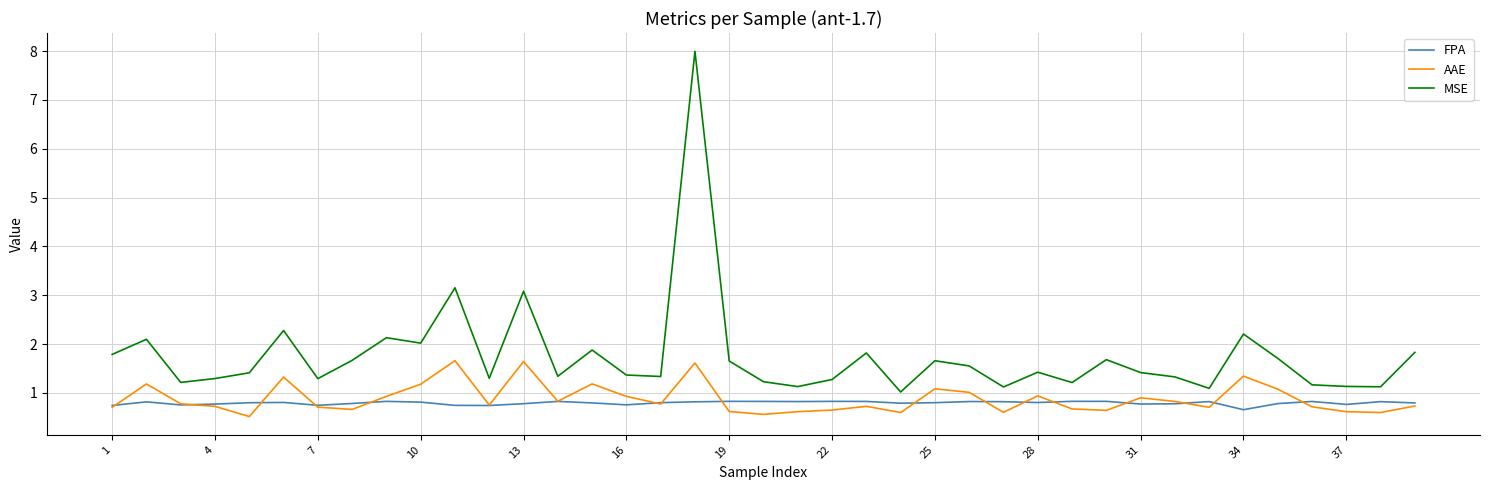

What is the minimum value shown in the chart?

0.5